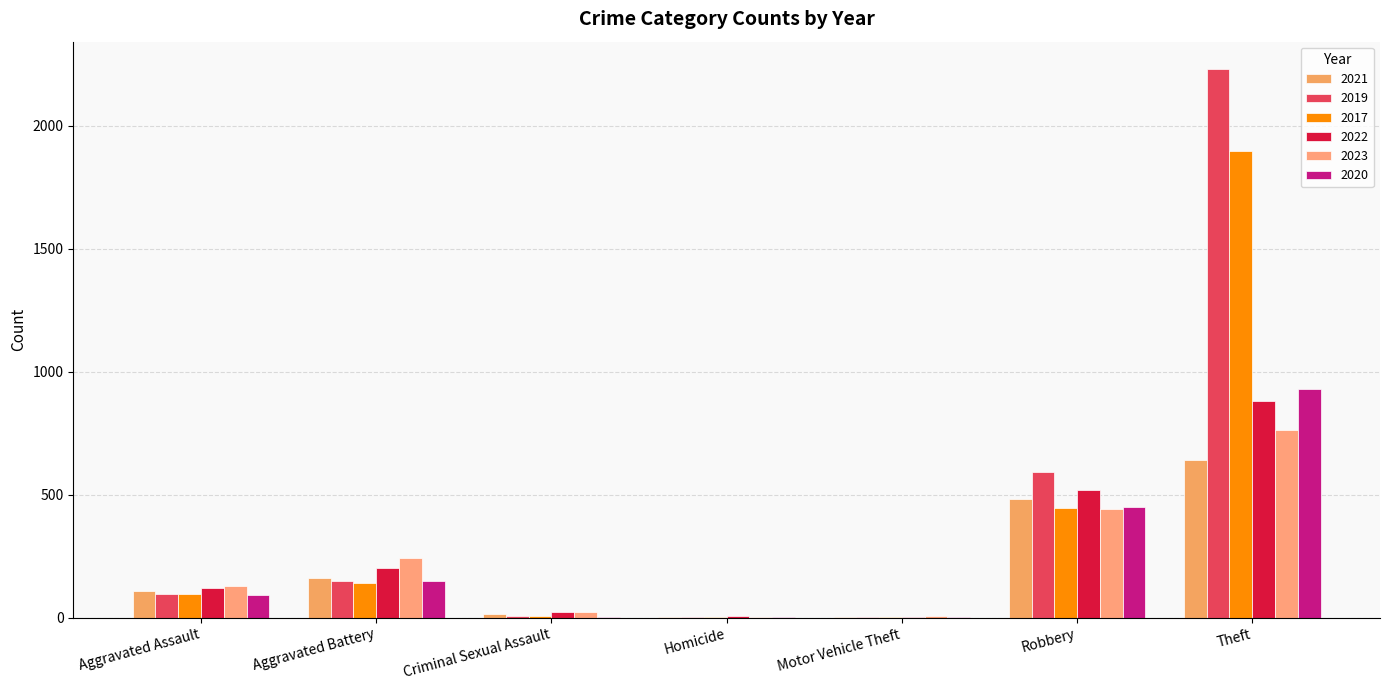

Is it true that 2021 equals 4 at Homicide?

True